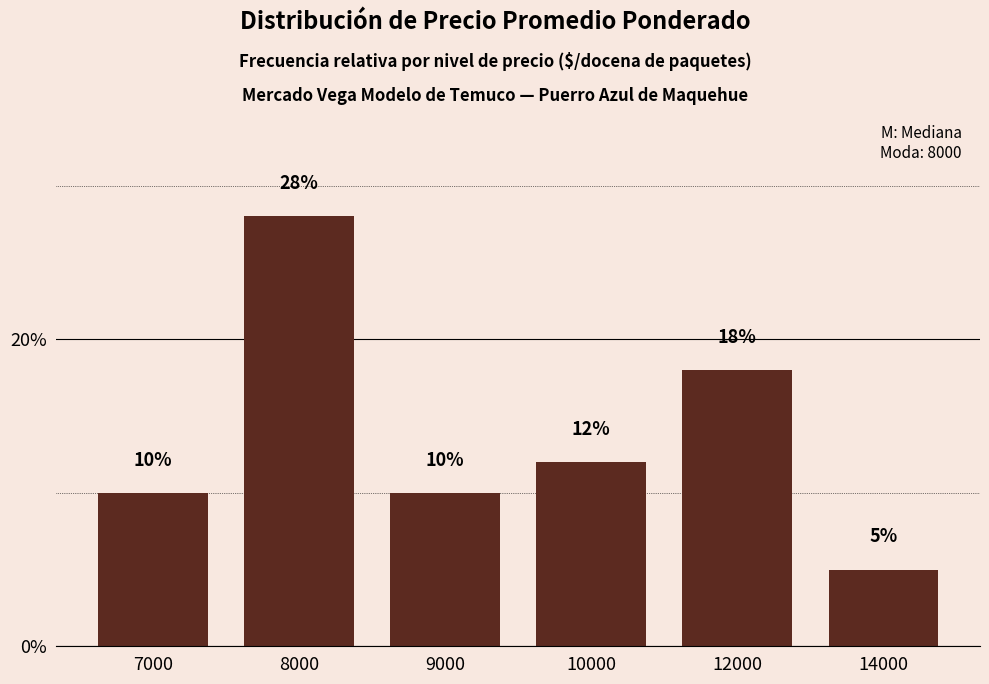

The chart shows a value of 12 at 10000. True or false?

True